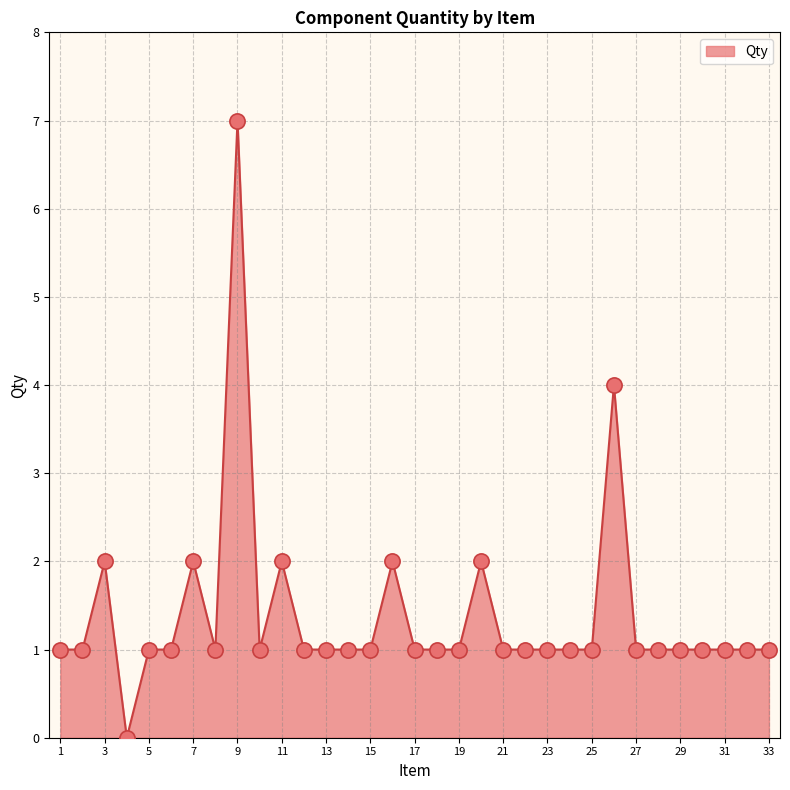

What is the greatest value displayed?

7